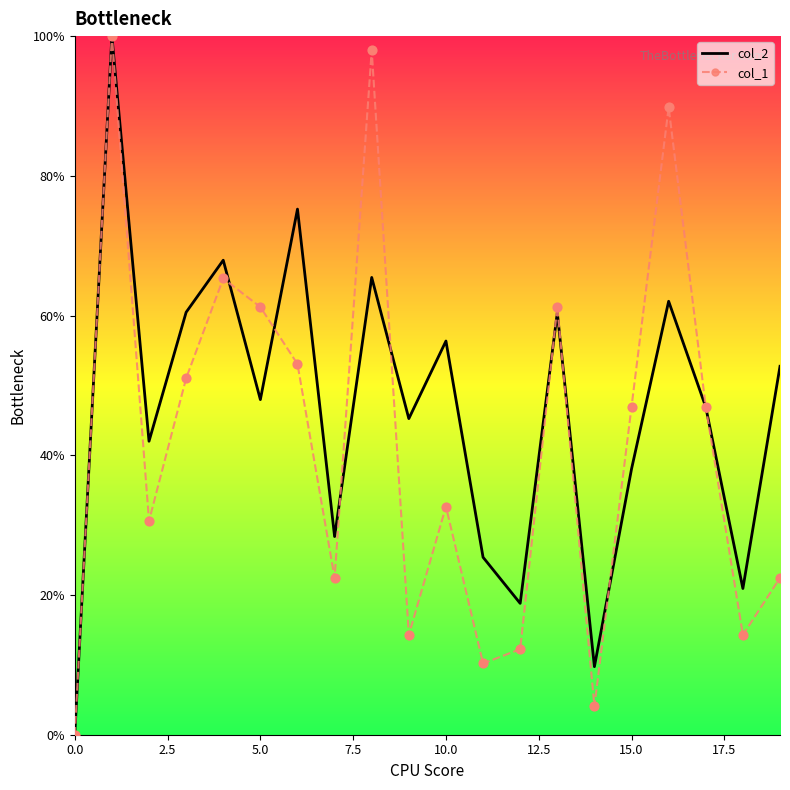

Which series has the largest total across all categories?

col_2